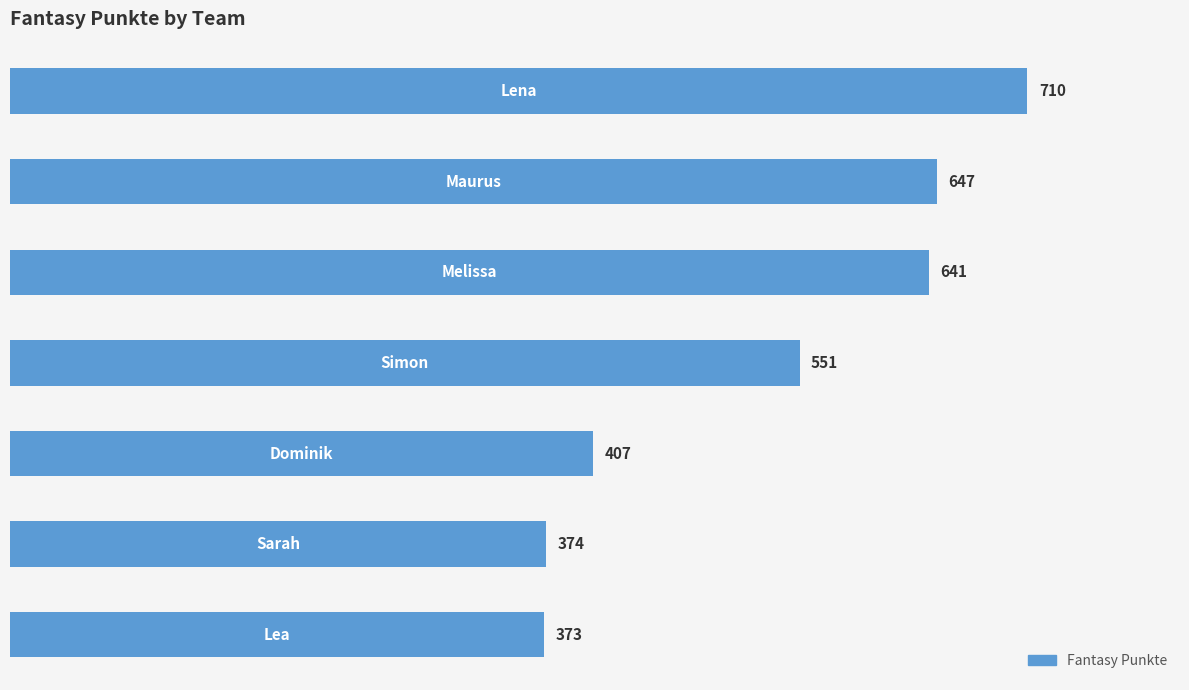

Reading top to bottom, what are all the values shown in this chart?

710	647	641	551	407	374	373